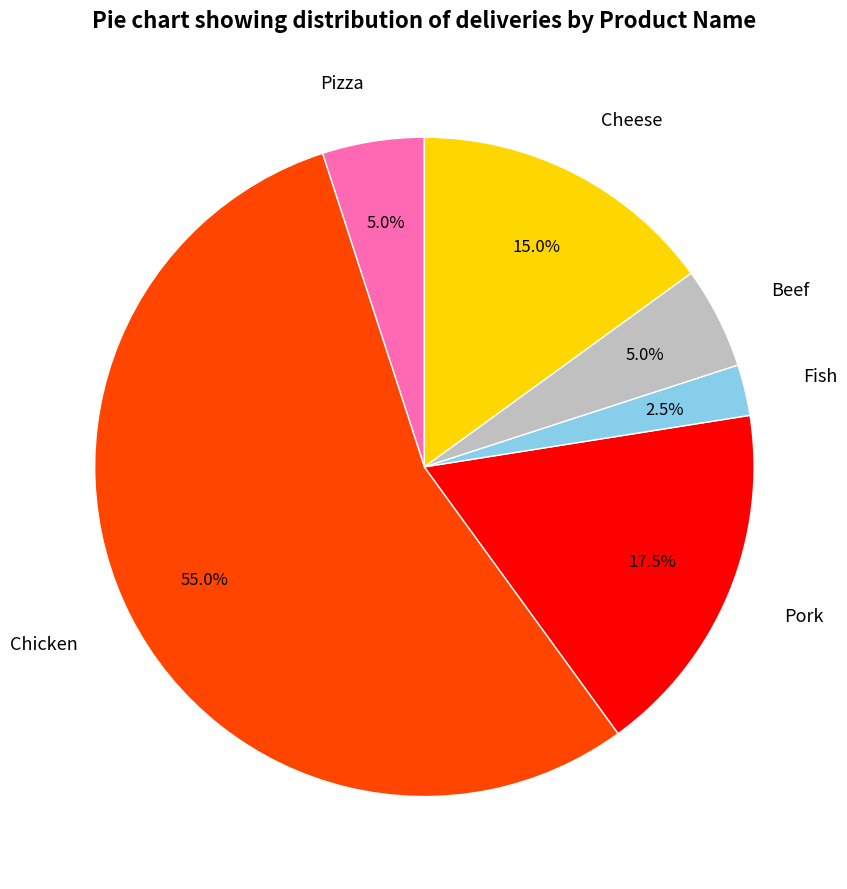

Count the number of slices in the pie.

6